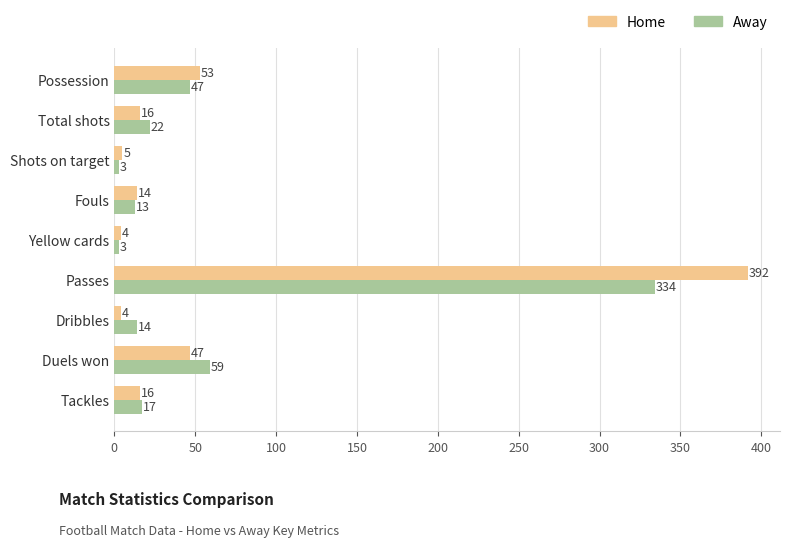

What is the greatest value displayed?

392